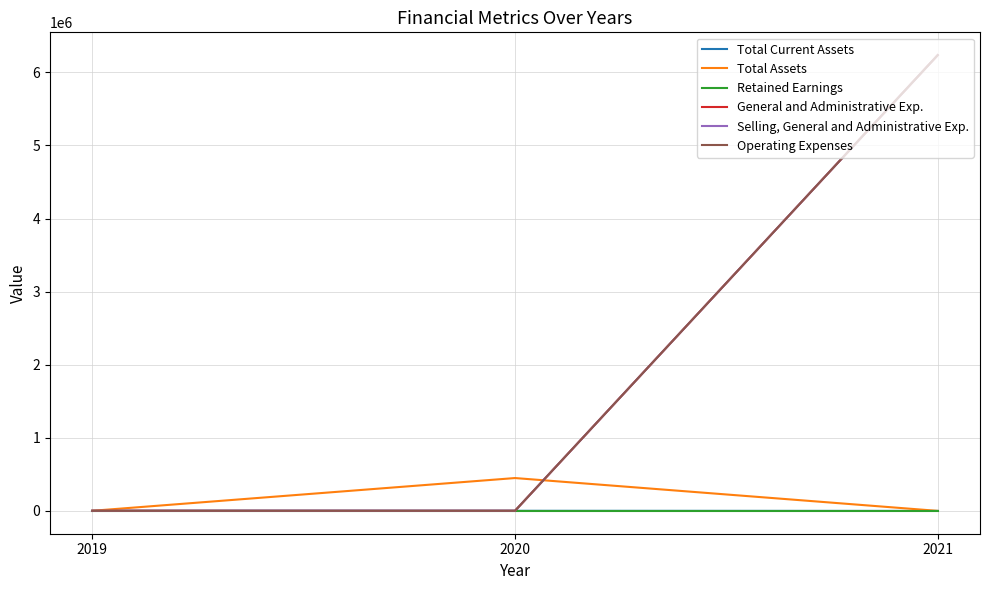

Does the chart display data point markers on the line(s)?

No